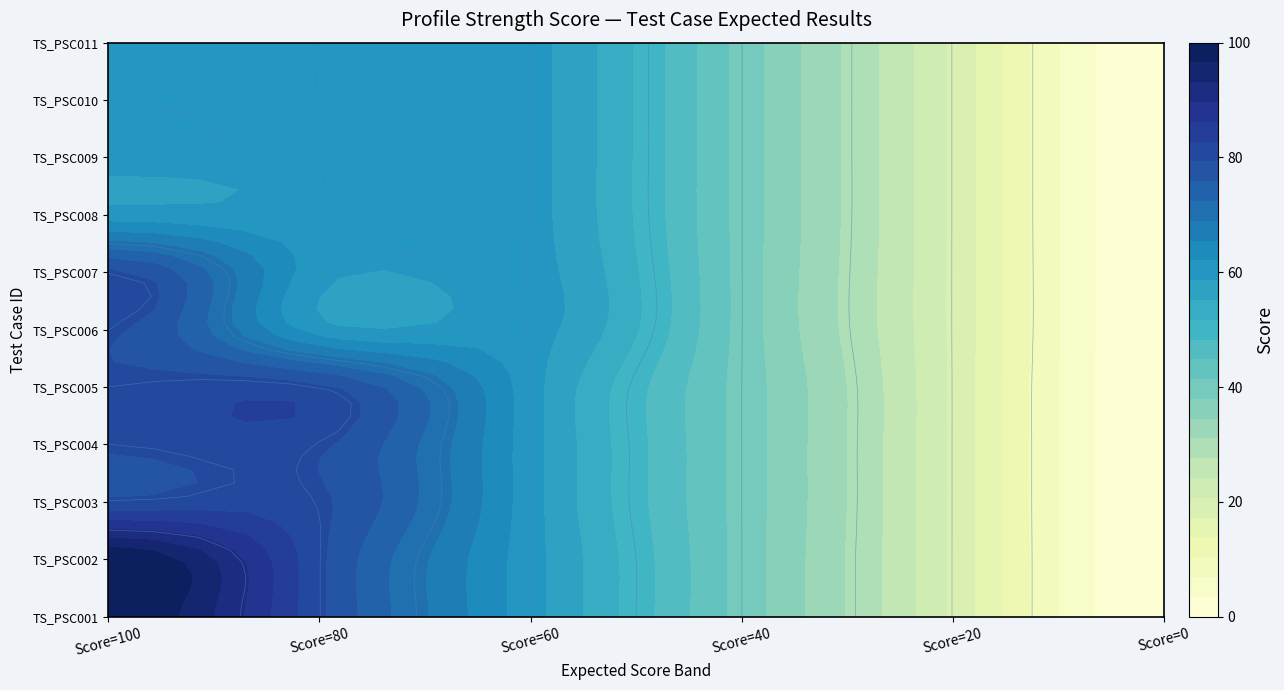

Rank the categories by TS_PSC001 value from lowest to highest.

Score=0, Score=20, Score=40, Score=60, Score=80, Score=100